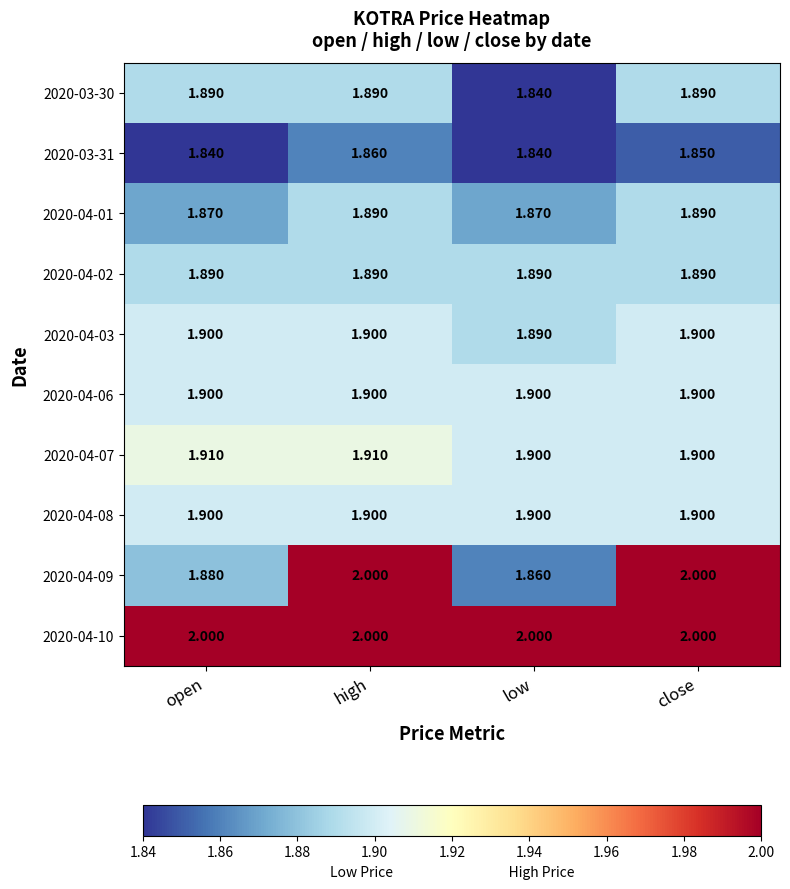

How many distinct data groups are displayed?

10